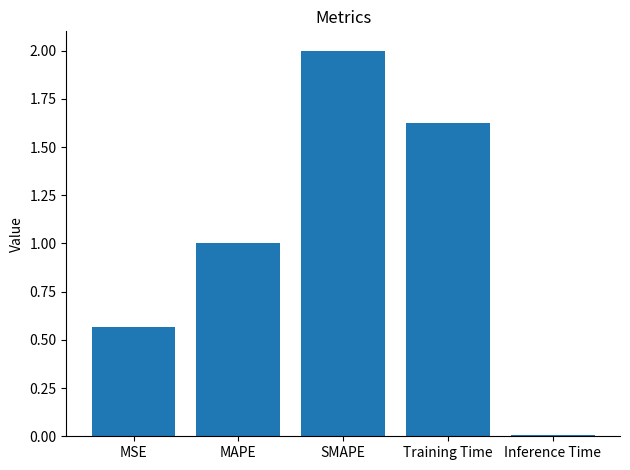

True or false: the data shows 0.3 at Training Time.

False